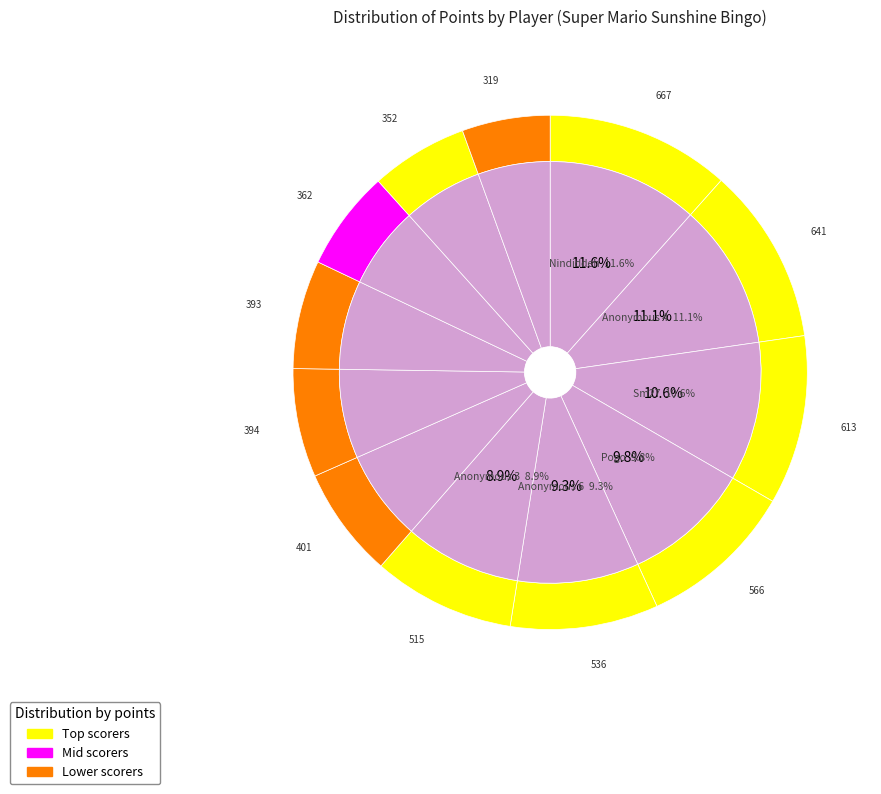

True or false: Sm27 accounts for 11% of the total.

True